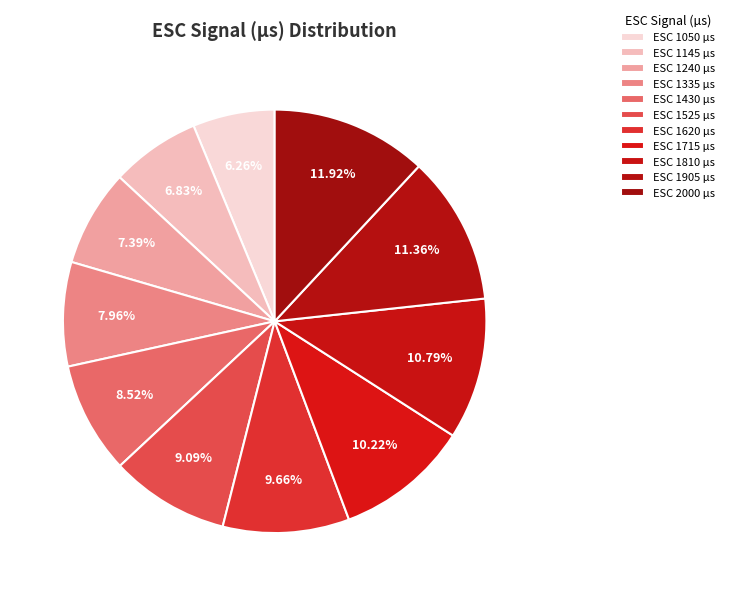

Count the number of slices in the pie.

11